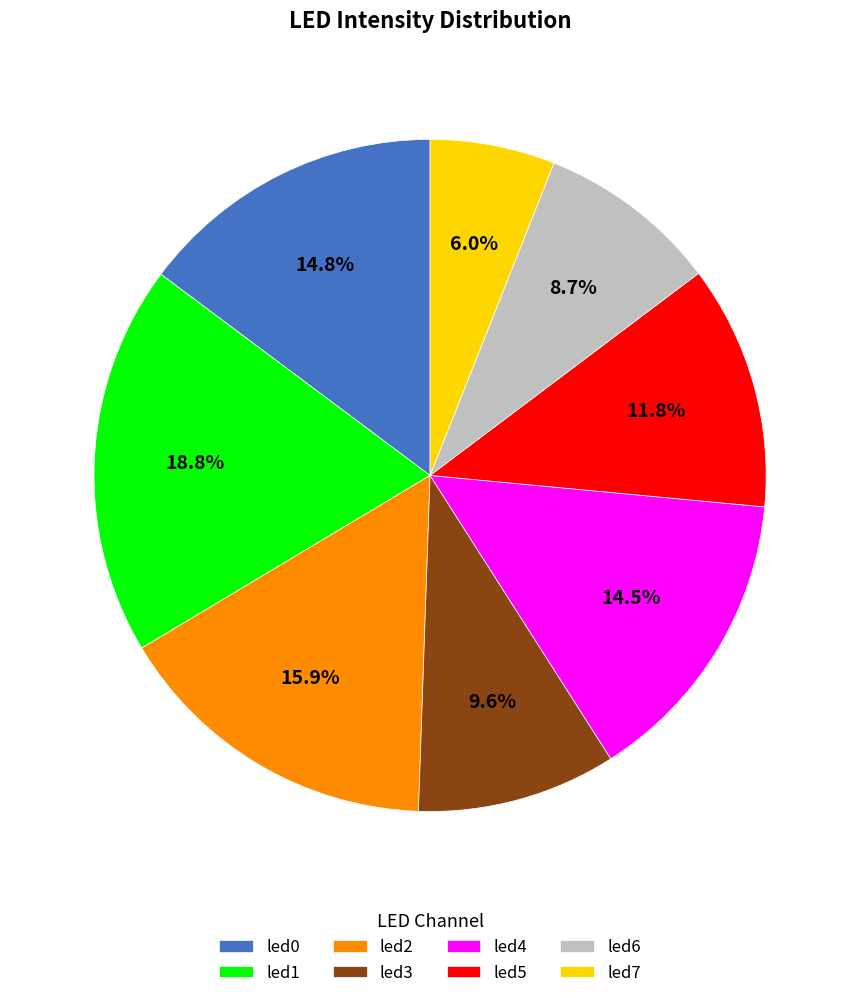

Which slice is the largest?

led1